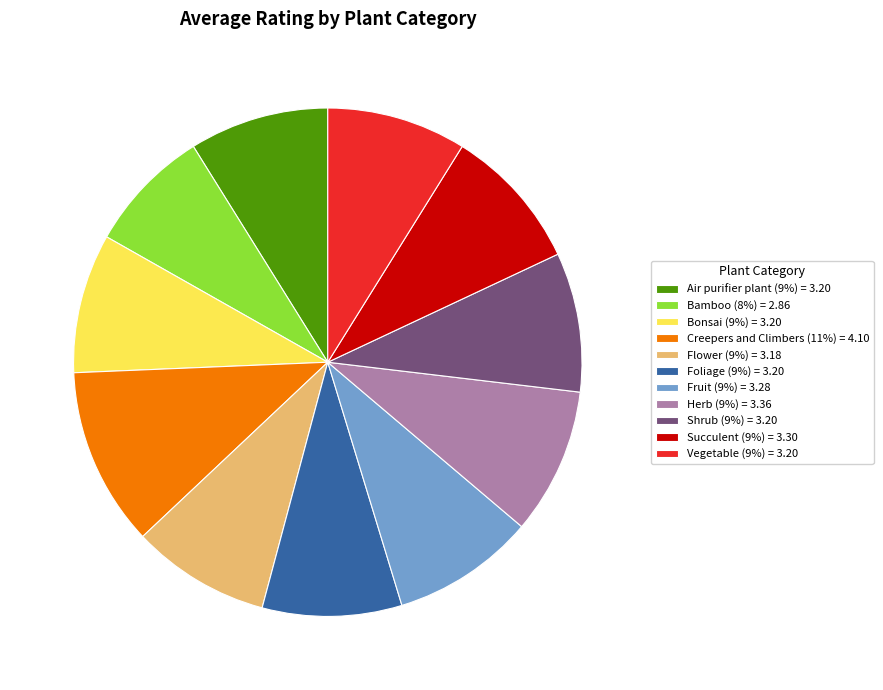

Do Foliage (9%) = 3.20 and Shrub (9%) = 3.20 together represent more than half of the pie?

No